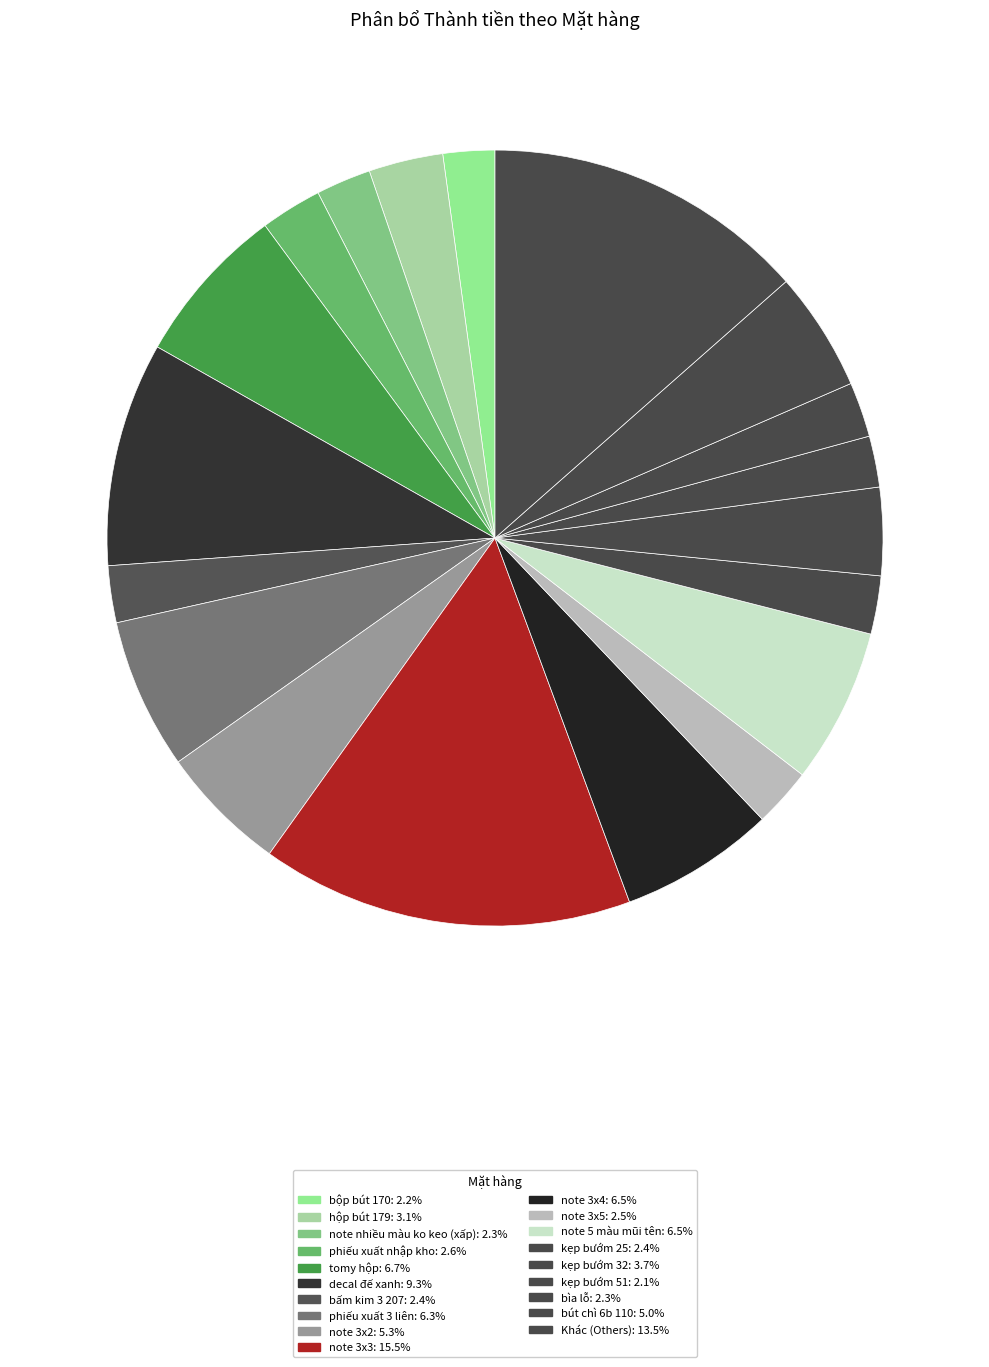

Which slice is the largest?

note 3x3